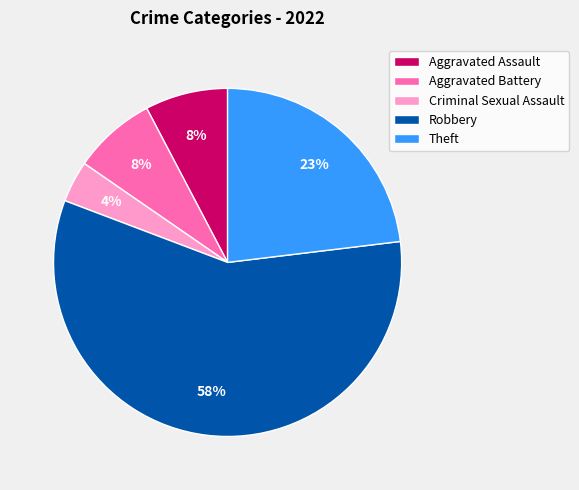

Between Aggravated Assault and Robbery, which is larger?

Robbery